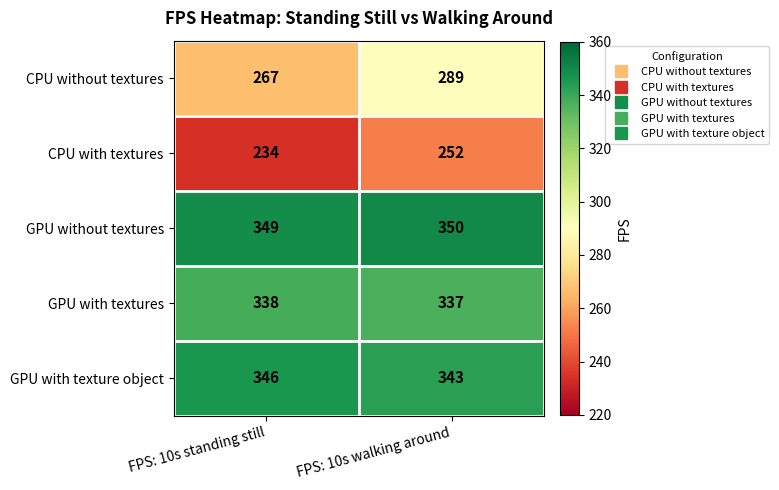

The GPU without textures series shows 350 at FPS: 10s walking around. True or false?

True